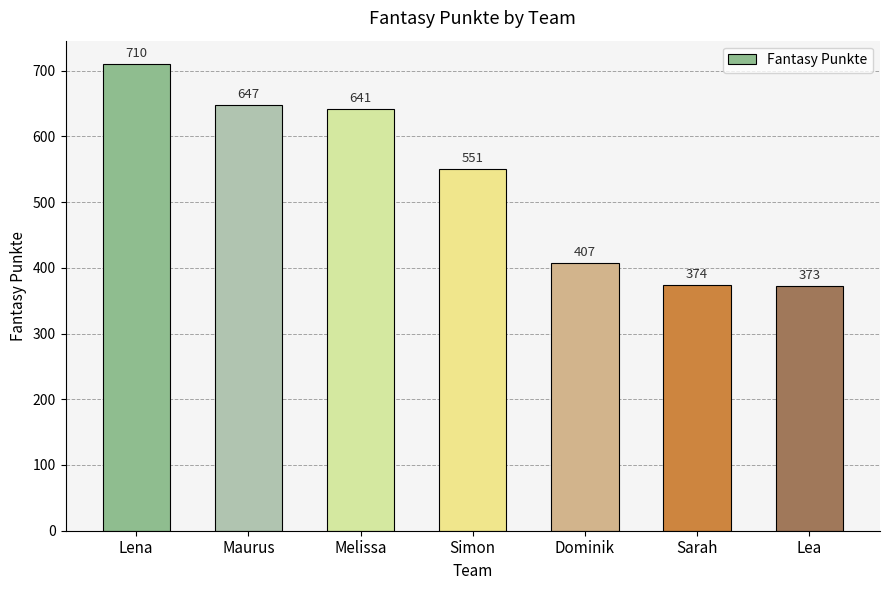

What is the label of the 3rd bar from the right?

Dominik